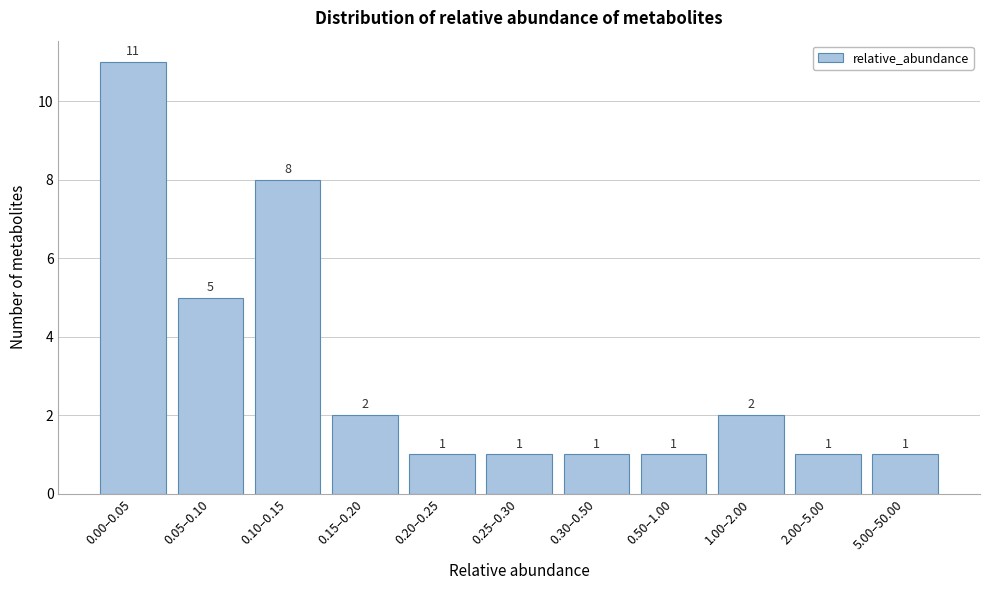

Reading left to right, what are all the values shown in this chart?

11	5	8	2	1	1	1	1	2	1	1